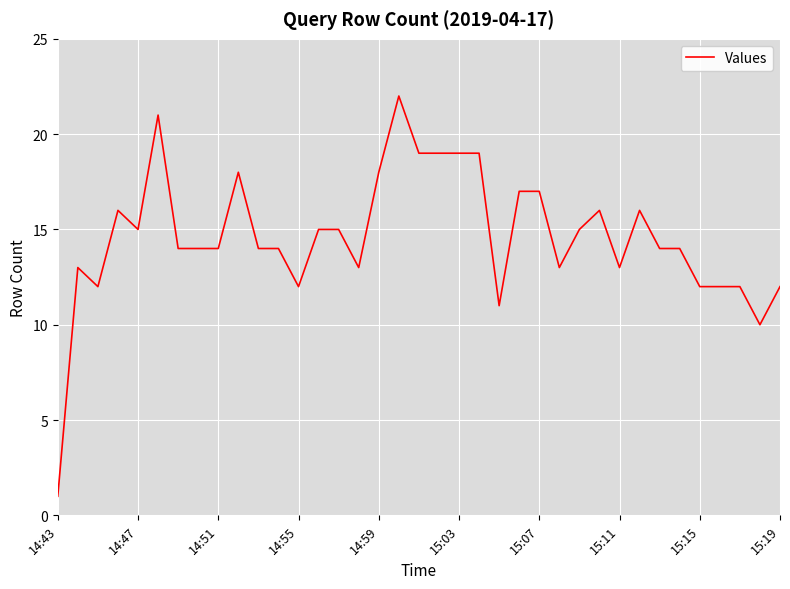

What is the maximum value shown in the chart?

22